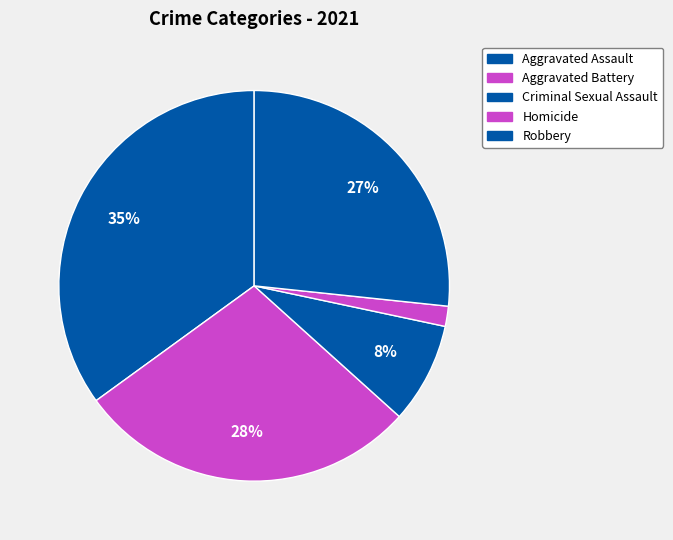

What is the smallest slice in the pie chart?

Homicide